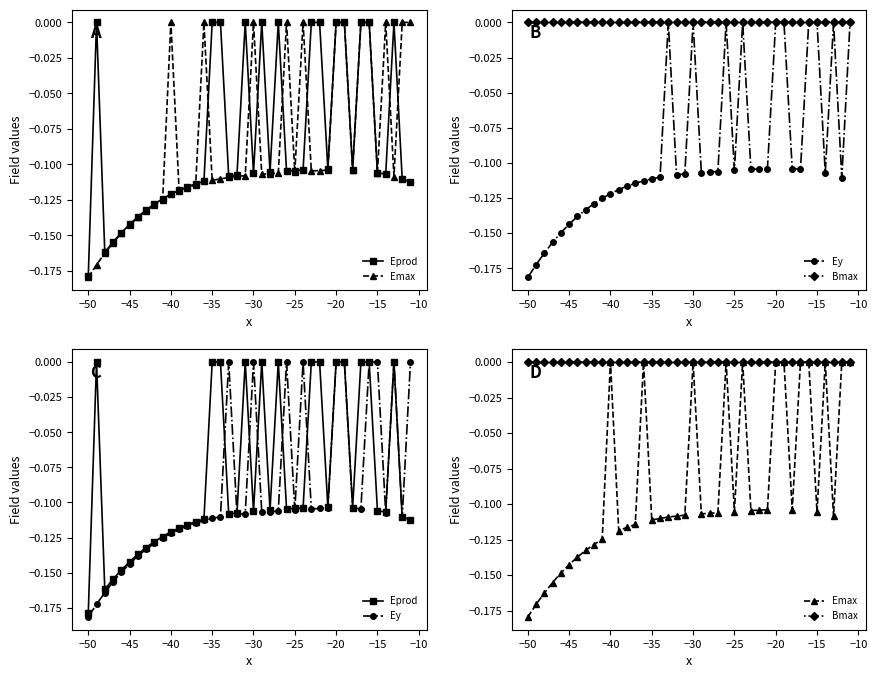

True or false: Bmax has more than 2 interior local peaks.

True